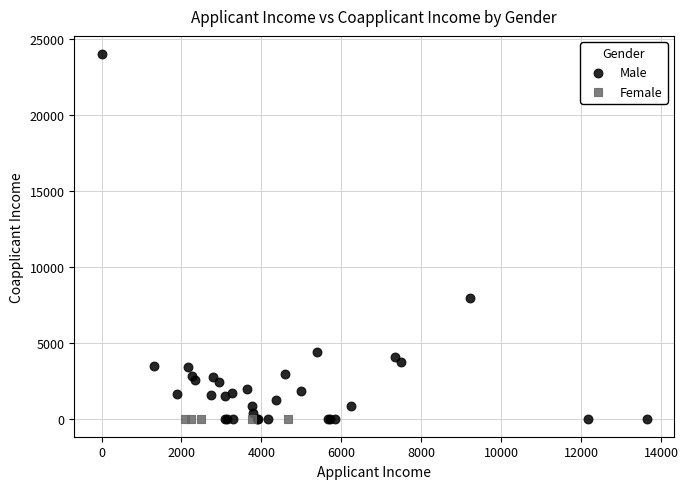

Which series reaches the maximum Y coordinate?

Male